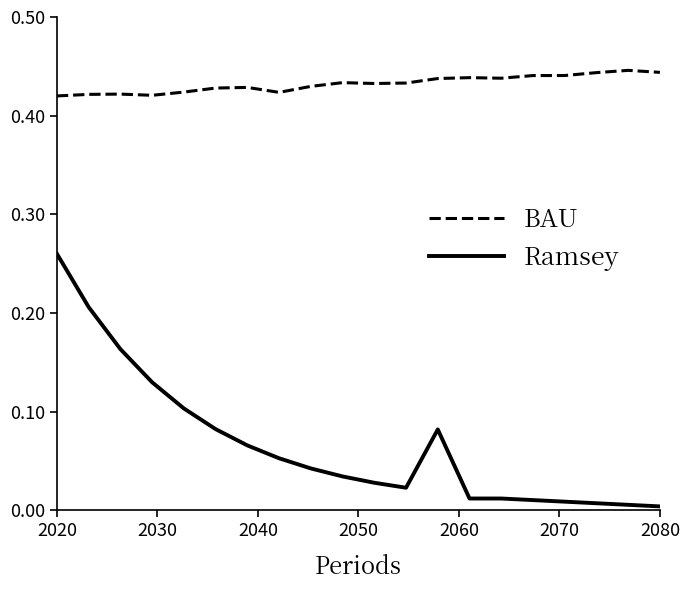

True or false: BAU and Ramsey intersect in this chart.

False